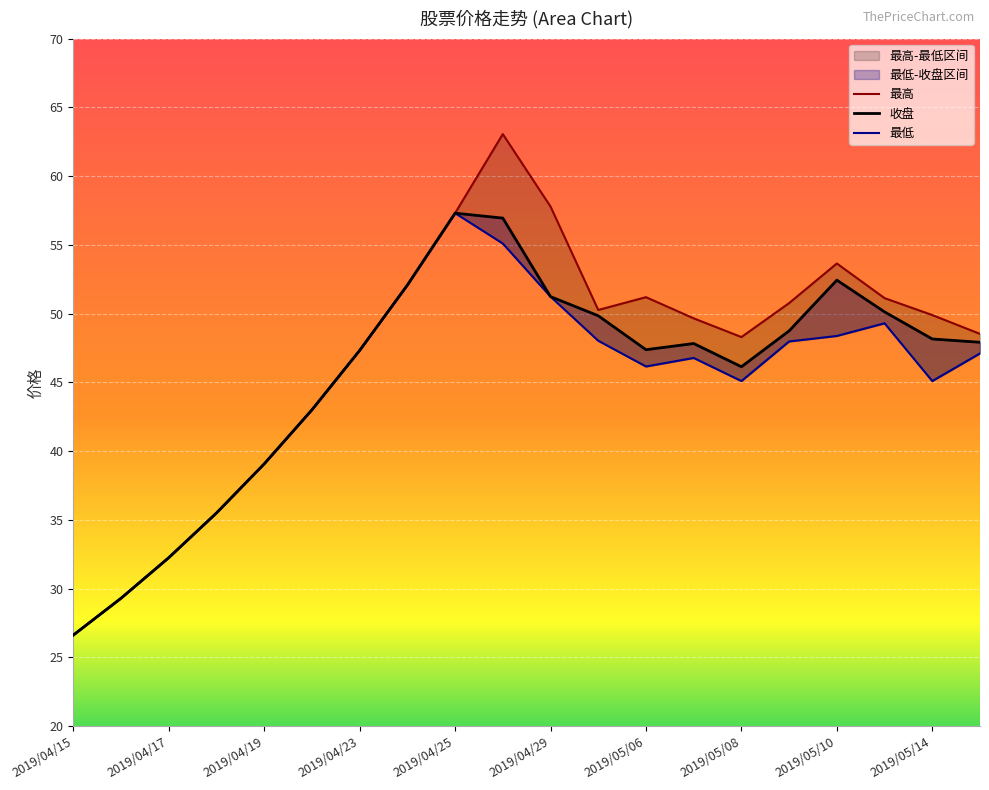

Where is 收盘 nearest to the value 41?

2019/04/19